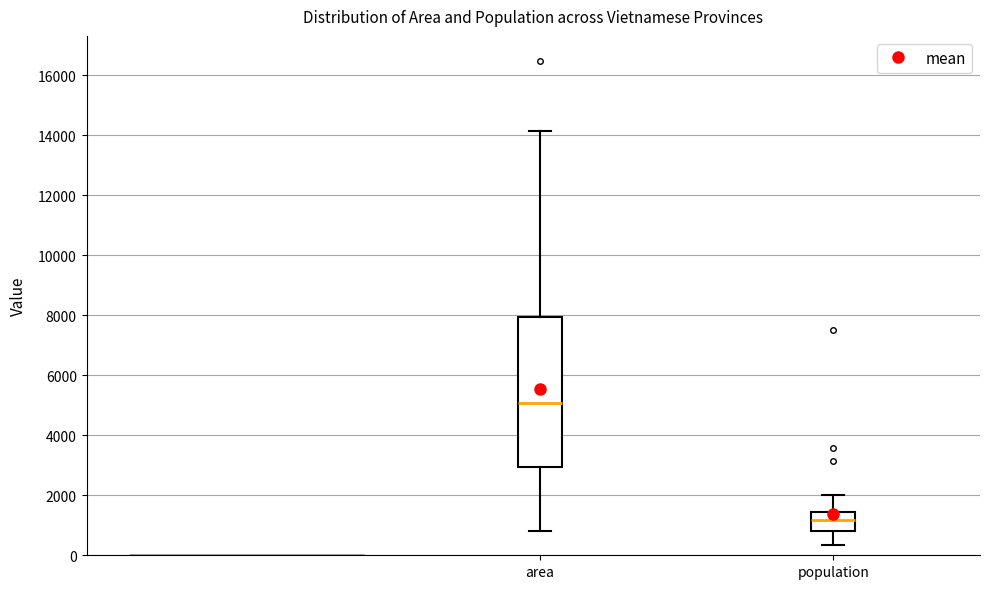

Comparing the boxes themselves (not the whiskers), which one is the tallest?

area